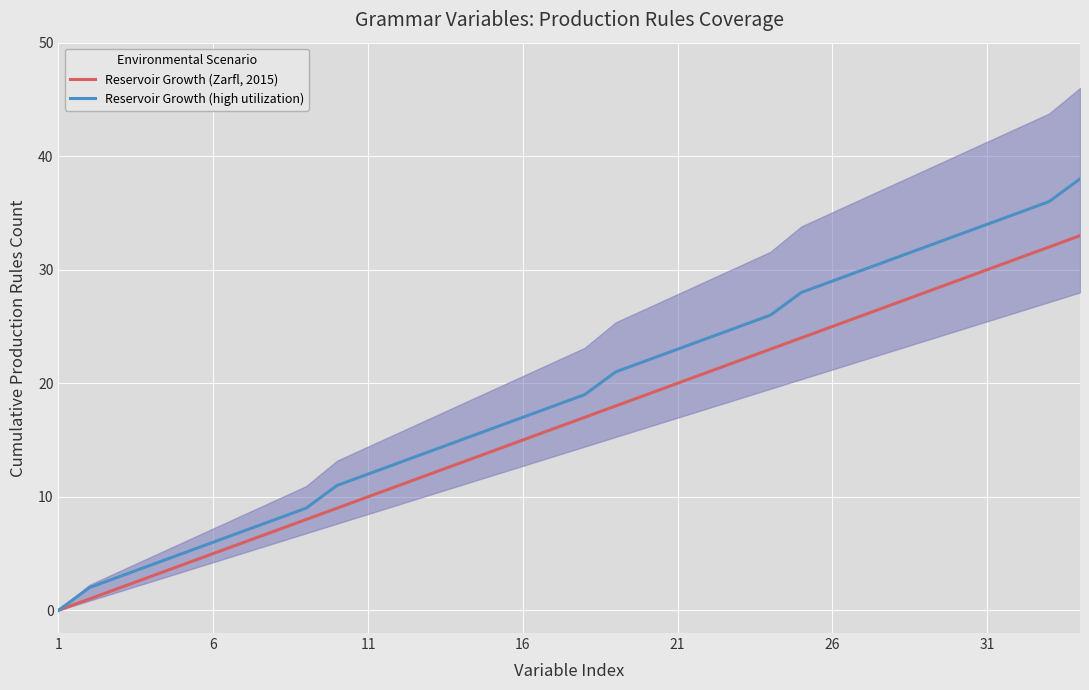

True or false: Reservoir Growth (high utilization) and Reservoir Growth (Zarfl, 2015) cross at least once.

False